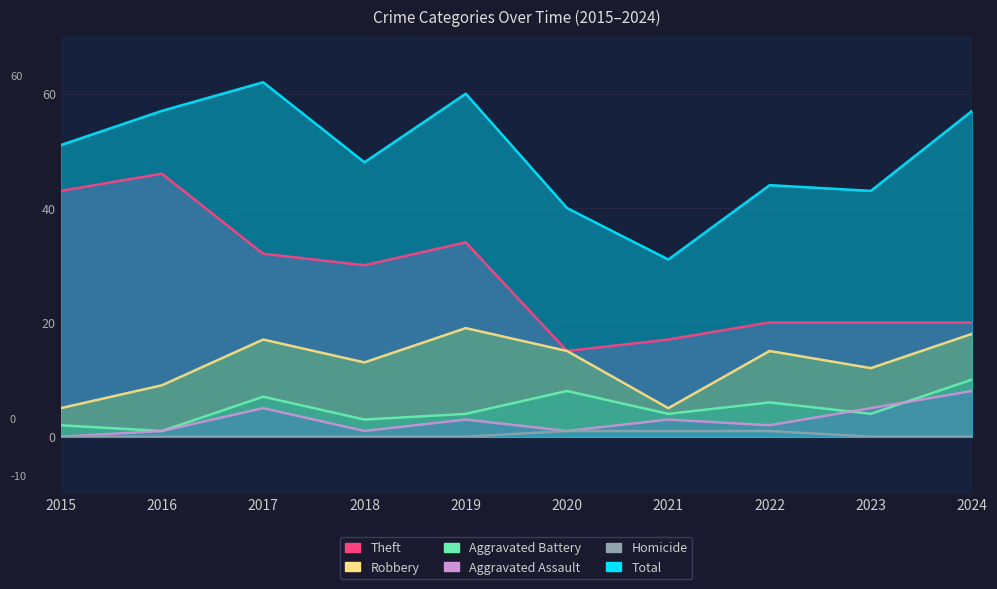

Read the Homicide value at 2021.

1